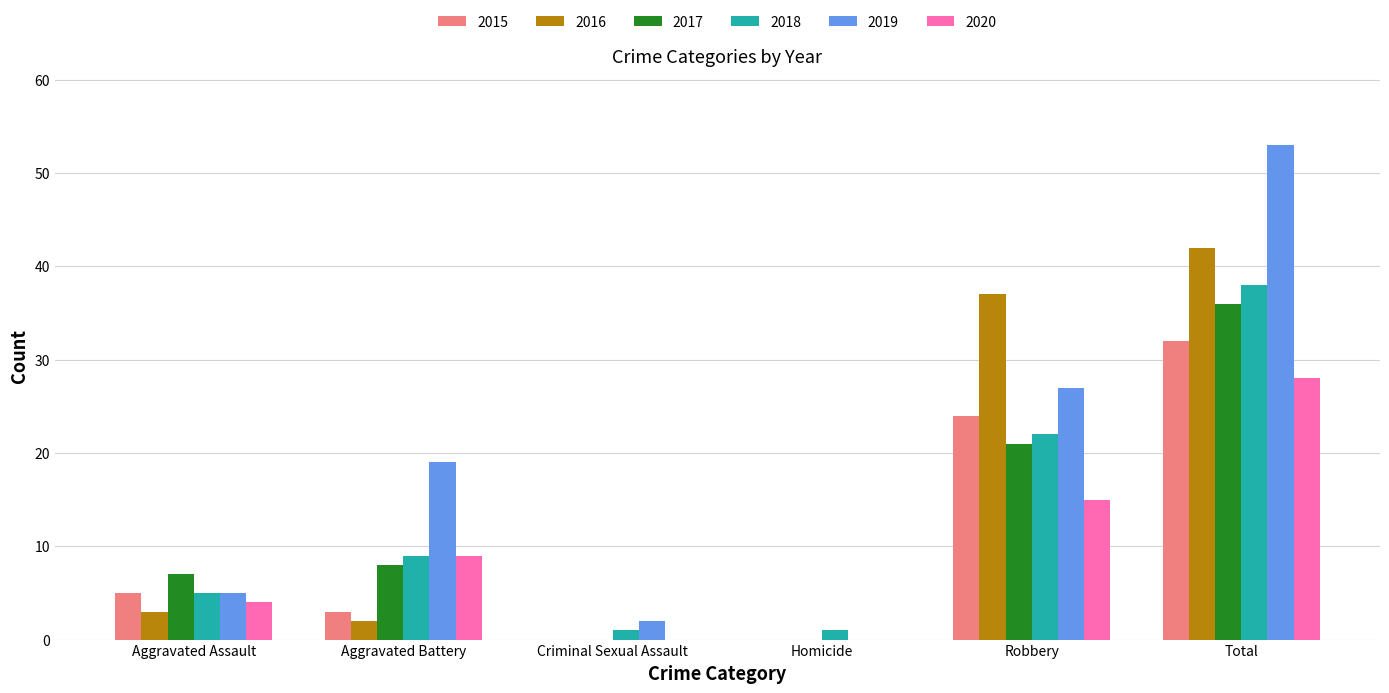

Is the value of 2017 at Robbery greater than the value of 2020 at Robbery?

Yes